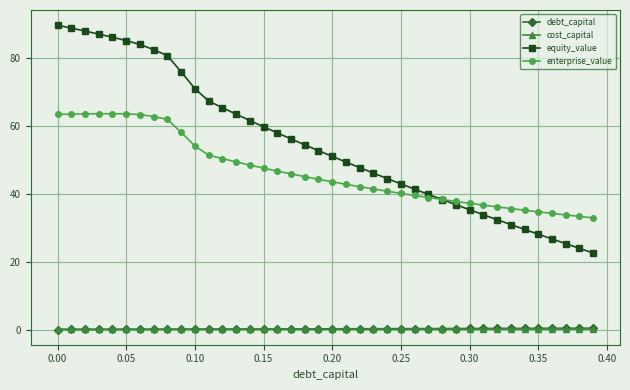

How many values in the enterprise_value series are below 44?

20